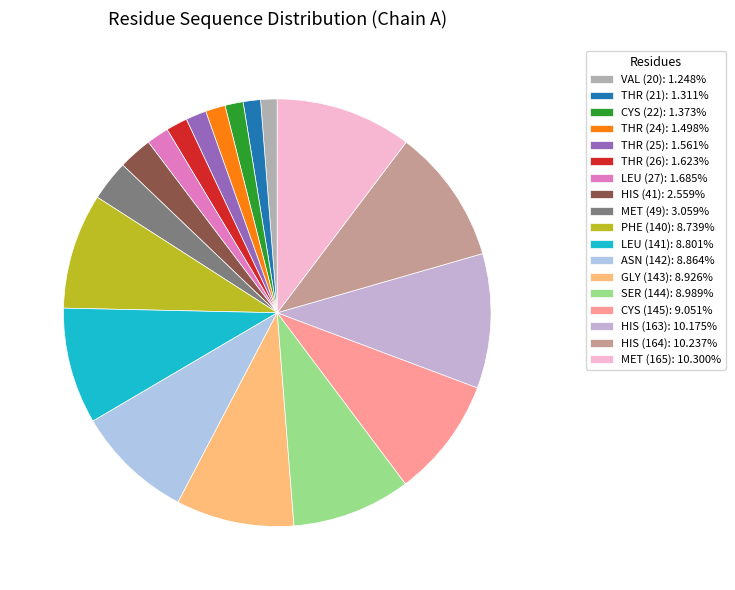

Does any single category account for the majority?

No